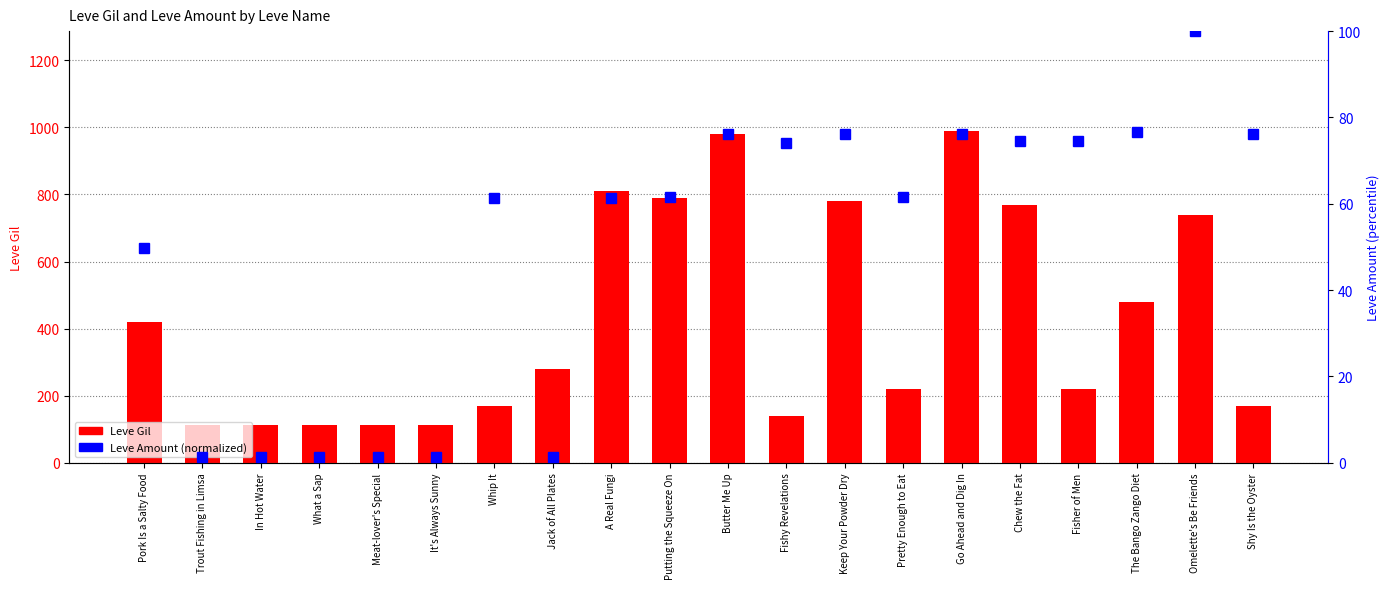

At which category does the chart reach its minimum across all series?

Trout Fishing in Limsa